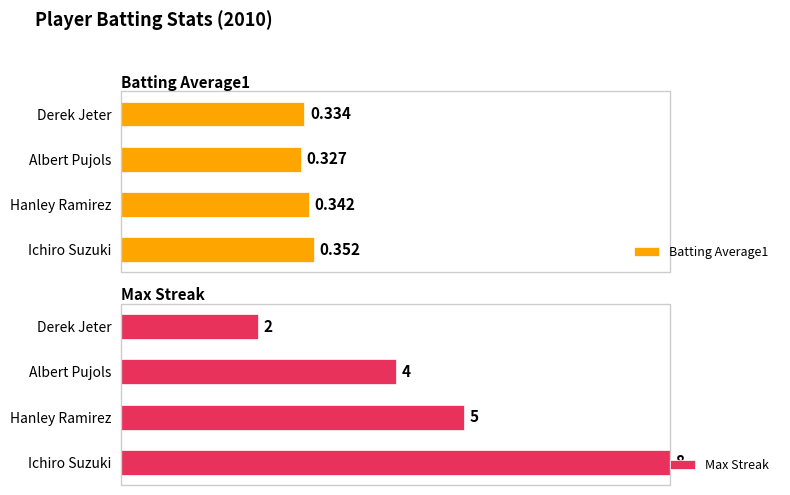

Which series has the largest total across all categories?

Max Streak